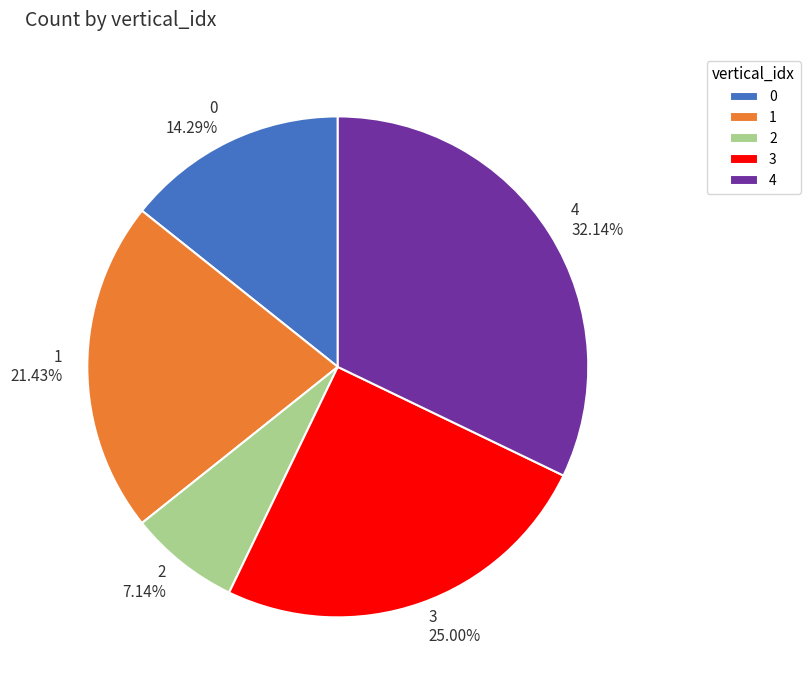

What percentage is the 0 slice, to the nearest percent?

14%